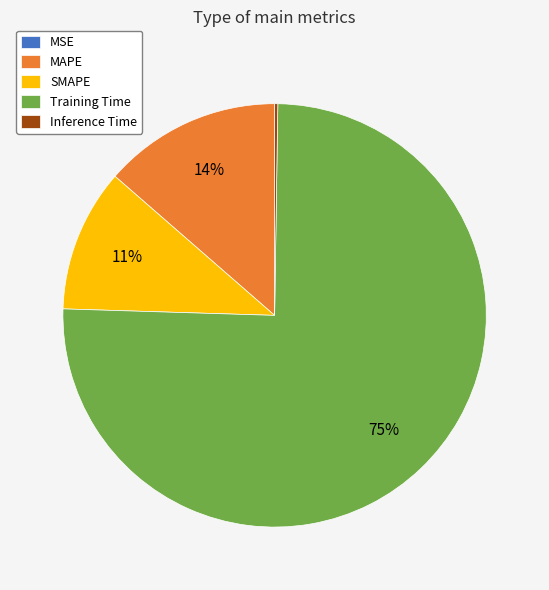

Combined, do MAPE and Training Time account for over 50%?

Yes